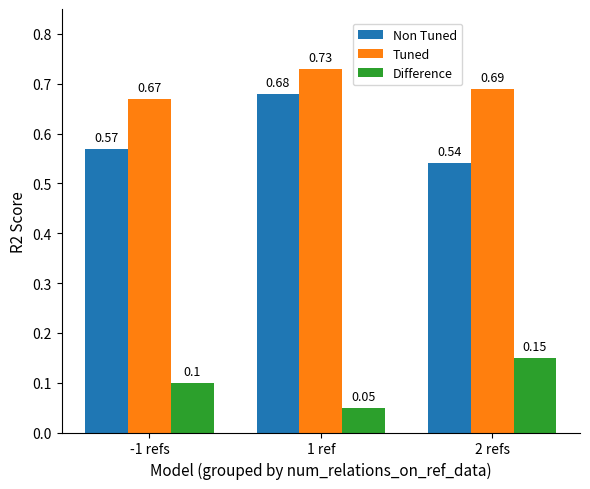

Which series has the largest range (max minus min)?

Non Tuned